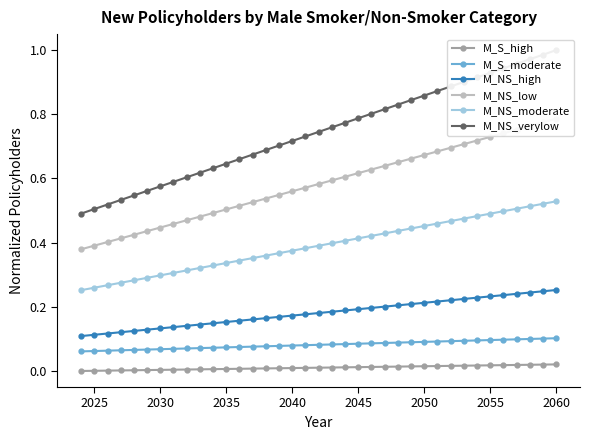

True or false: M_NS_moderate has a value of 0.3 at 2055.

False